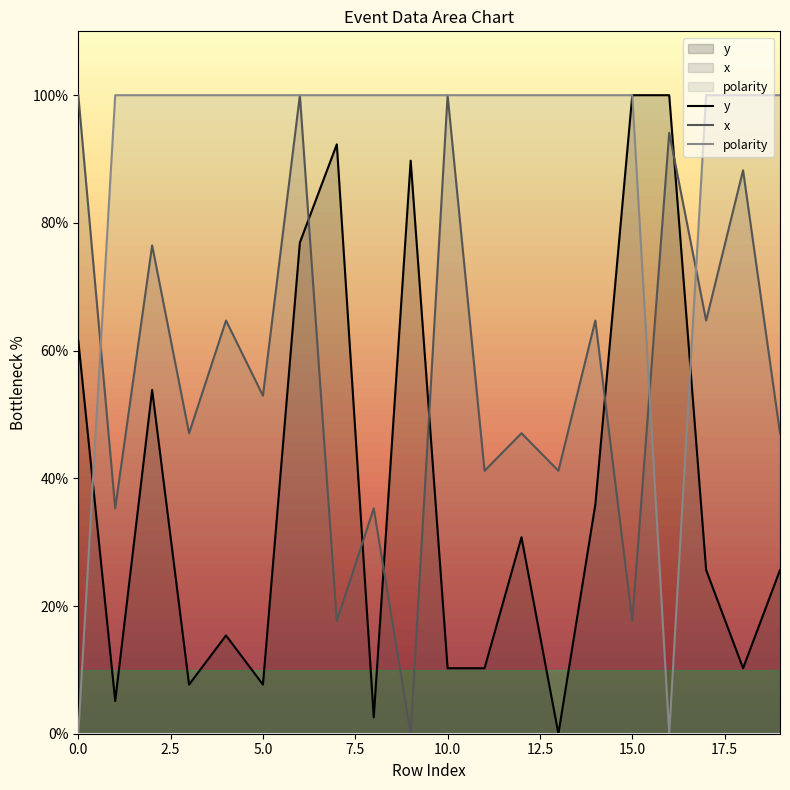

Reading right to left, extract all data points from this chart.

y: 19=25.6	18=10.3	17=25.6	16=100.0	15=100.0	14=35.9	13=0.0	12=30.8	11=10.3	10=10.3	9=89.7	8=2.6	7=92.3	6=76.9	5=7.7	4=15.4	3=7.7	2=53.8	1=5.1	0=61.5
x: 19=47.1	18=88.2	17=64.7	16=94.1	15=17.6	14=64.7	13=41.2	12=47.1	11=41.2	10=100.0	9=0.0	8=35.3	7=17.6	6=100.0	5=52.9	4=64.7	3=47.1	2=76.5	1=35.3	0=100.0
polarity: 19=100.0	18=100.0	17=100.0	16=0.0	15=100.0	14=100.0	13=100.0	12=100.0	11=100.0	10=100.0	9=100.0	8=100.0	7=100.0	6=100.0	5=100.0	4=100.0	3=100.0	2=100.0	1=100.0	0=0.0